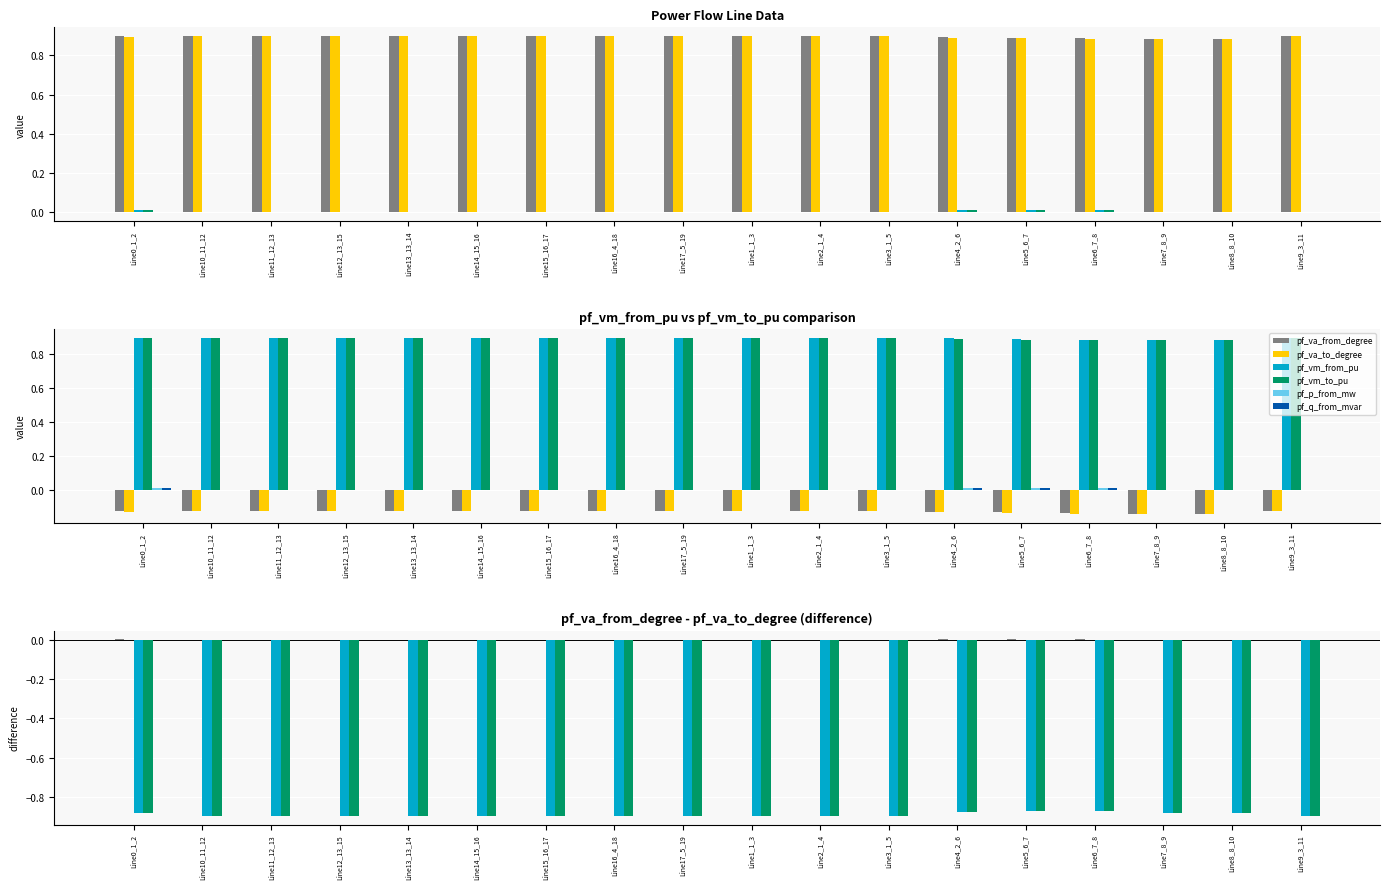

How many values in pf_va_to_degree are below zero?

14